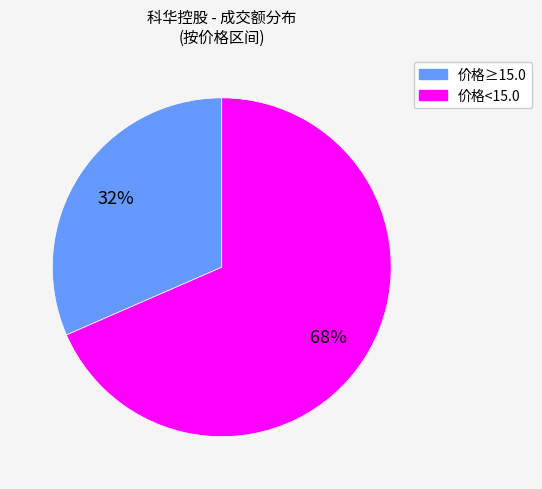

Combined, do 价格<15.0 and 价格≥15.0 account for over 50%?

Yes